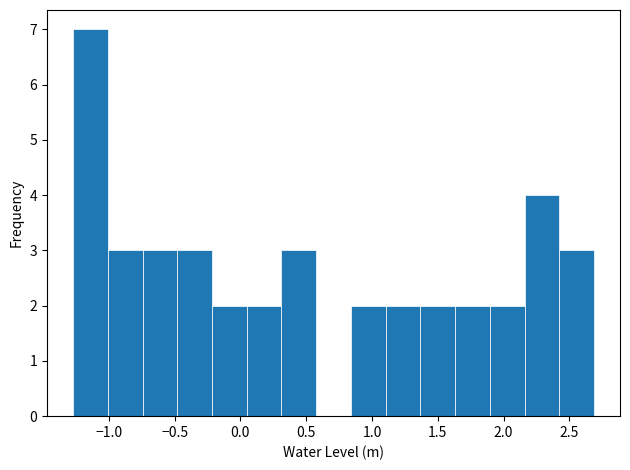

Which range on the x-axis has the tallest bar?

-1.25 to -1.00